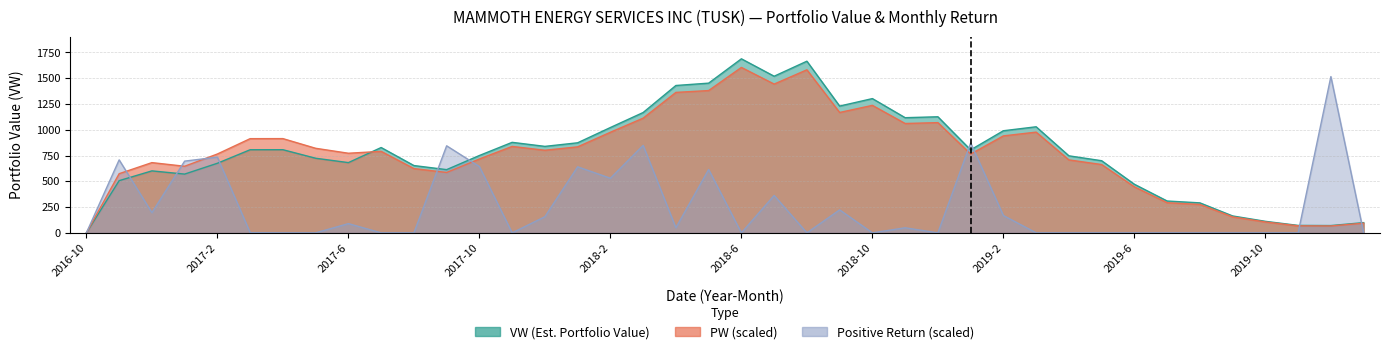

What is the greatest value displayed?

1688.4